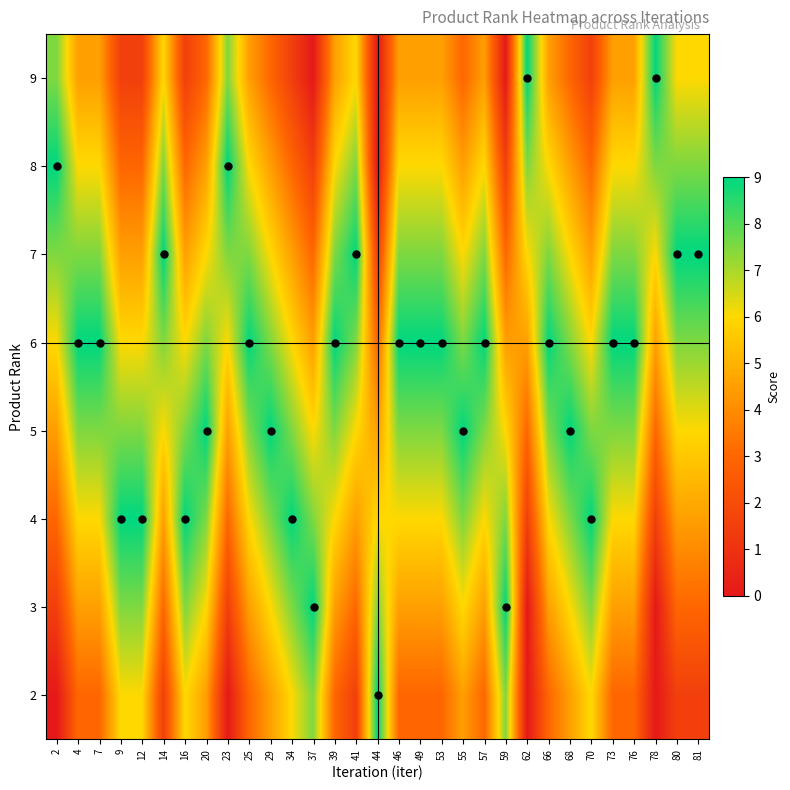

At which category does the chart reach its peak across all series?

44